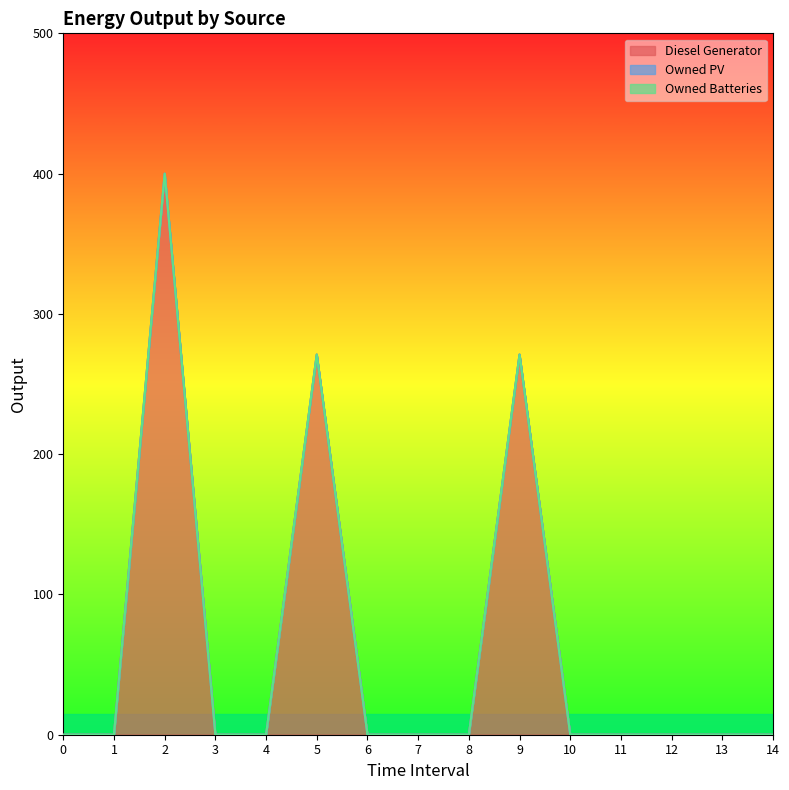

True or false: Owned PV and Diesel Generator intersect in this chart.

False